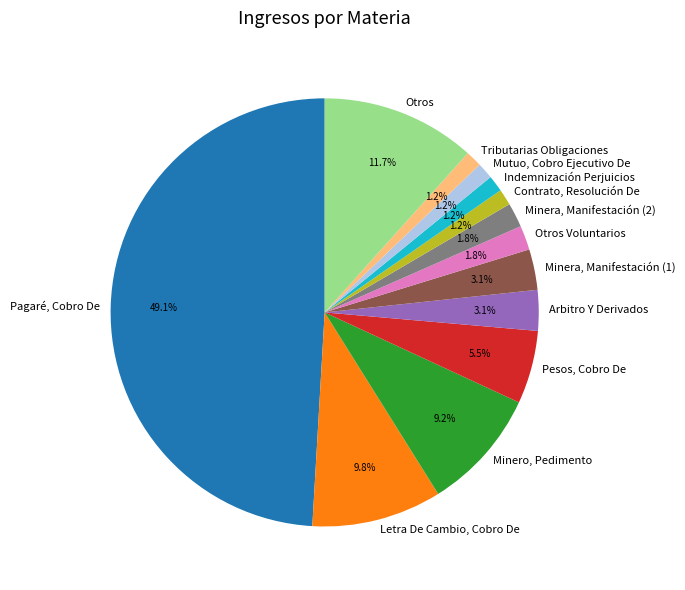

Is Otros Voluntarios the majority of the pie?

No